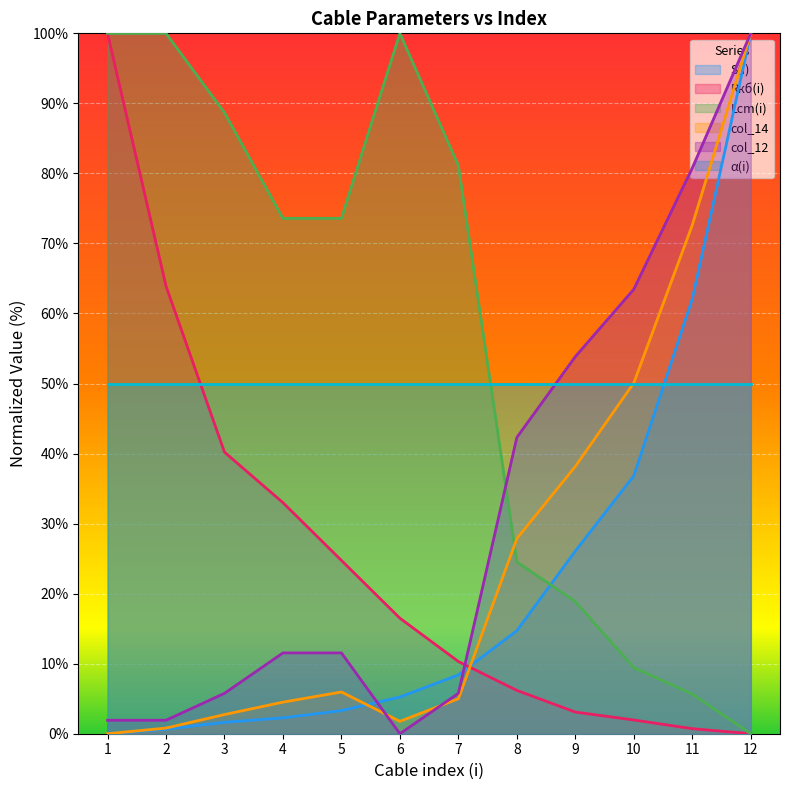

Is it true that Lcm(i) equals 0.0 at 12?

True